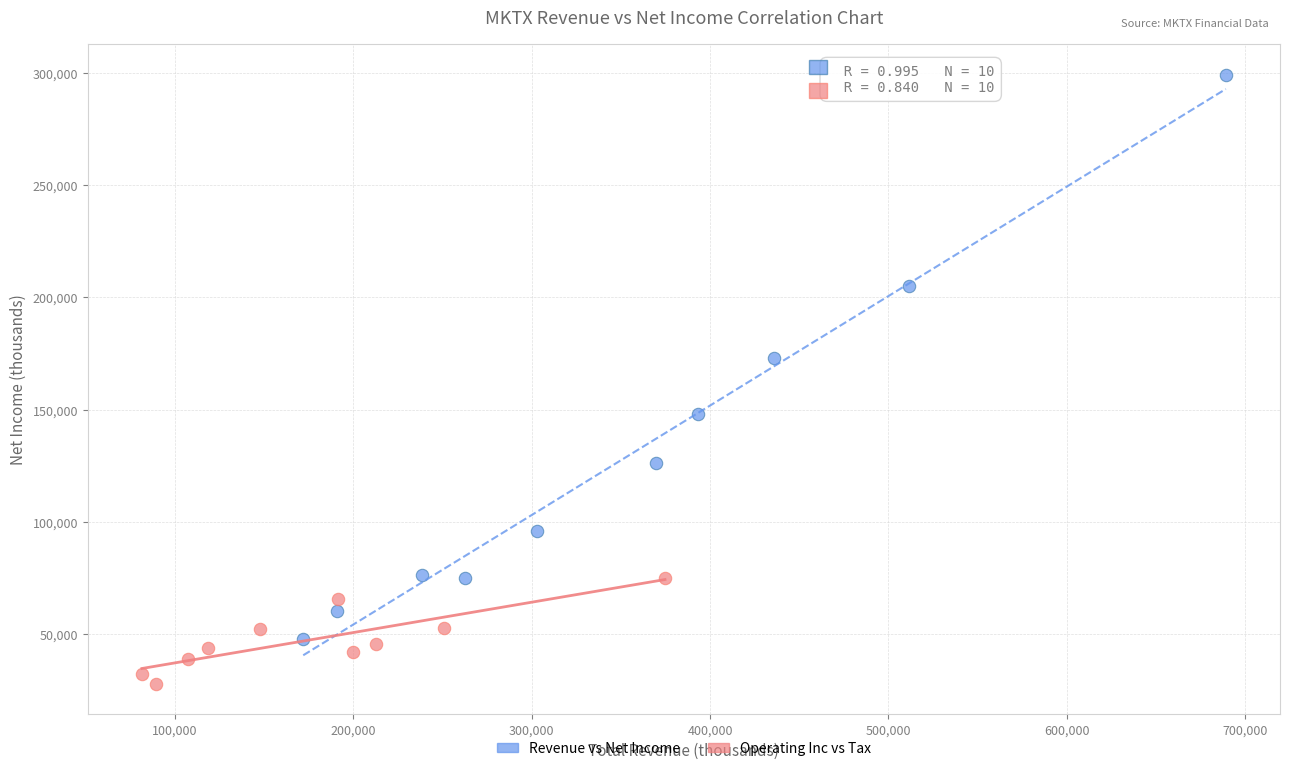

Which series reaches the maximum Y coordinate?

Revenue vs Net Income